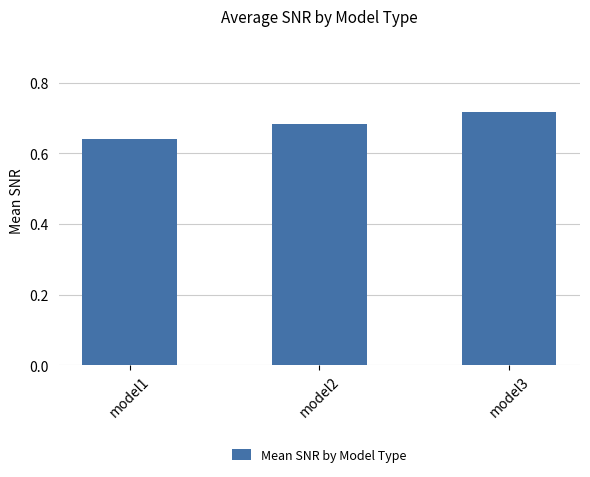

What is the sum of all values?

2.0